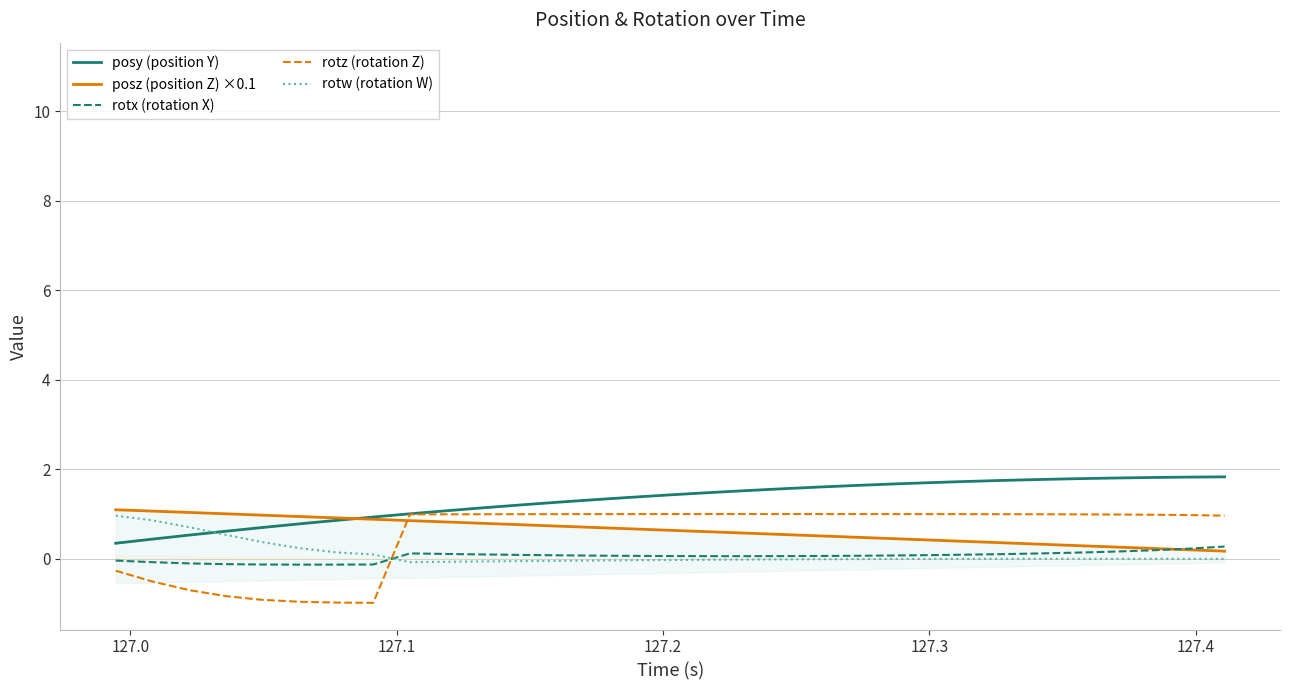

Does the chart display data point markers on the line(s)?

No